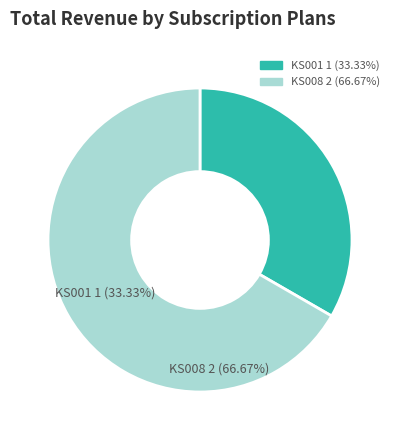

Combined, do KS008 and KS001 account for over 50%?

Yes